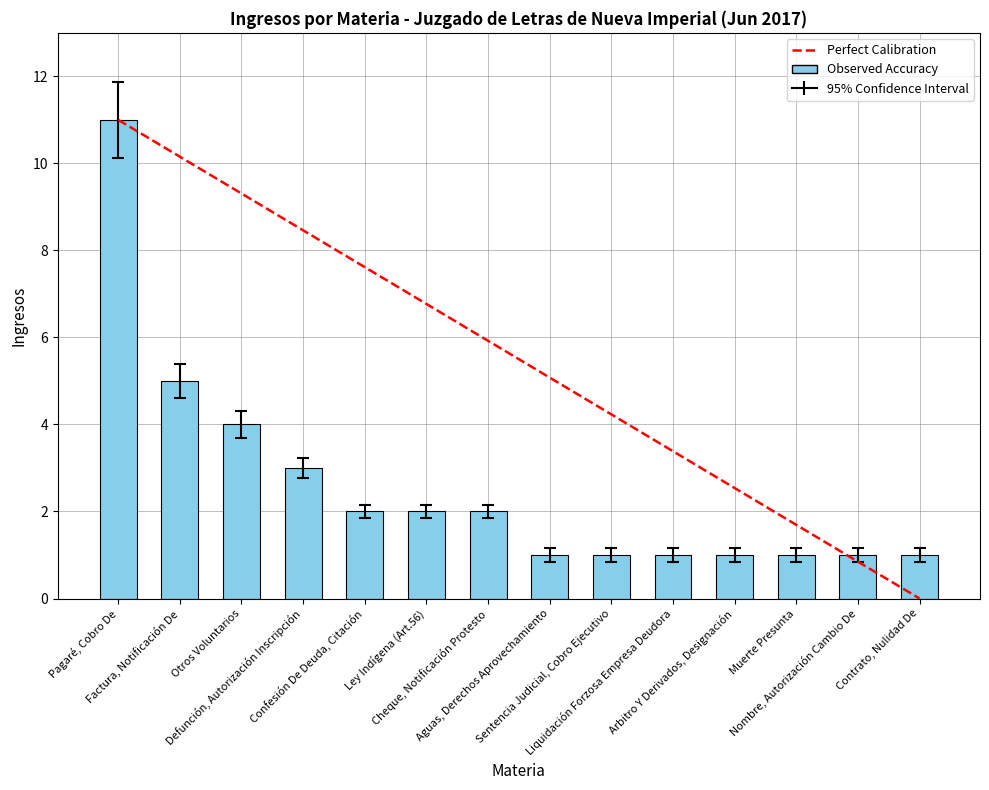

Is the value of Perfect Calibration at Nombre, Autorización Cambio De greater than the value of Observed Accuracy at Pagaré, Cobro De?

No